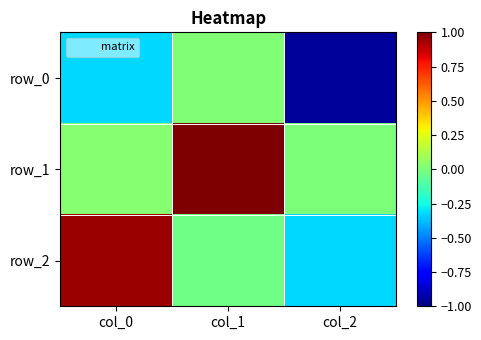

What is the maximum value for row_2?

0.9